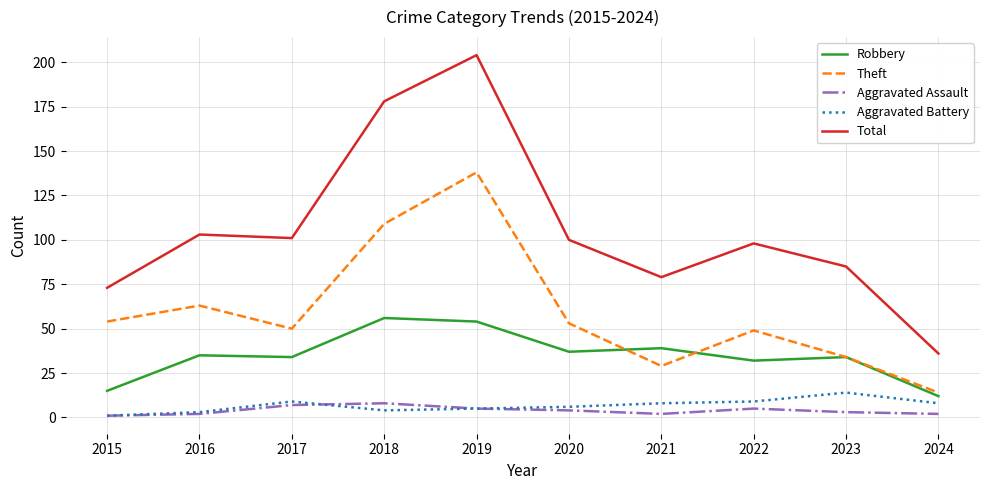

Rank the series at 2018 from highest to lowest value.

Total, Theft, Robbery, Aggravated Assault, Aggravated Battery